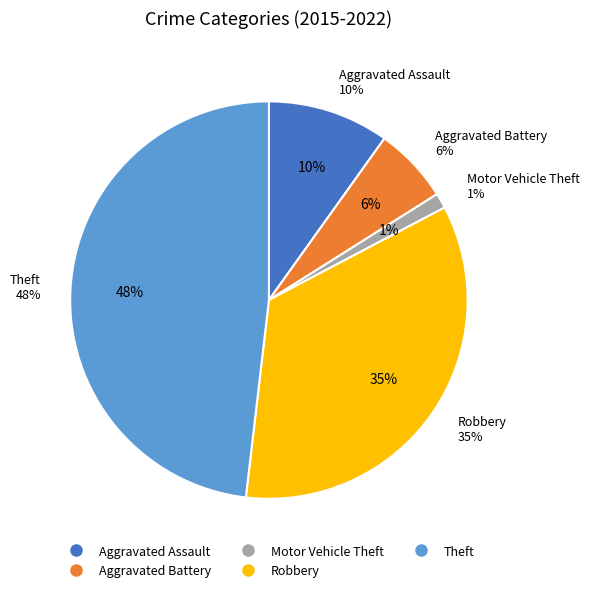

Is there any slice that represents more than half of the pie?

No